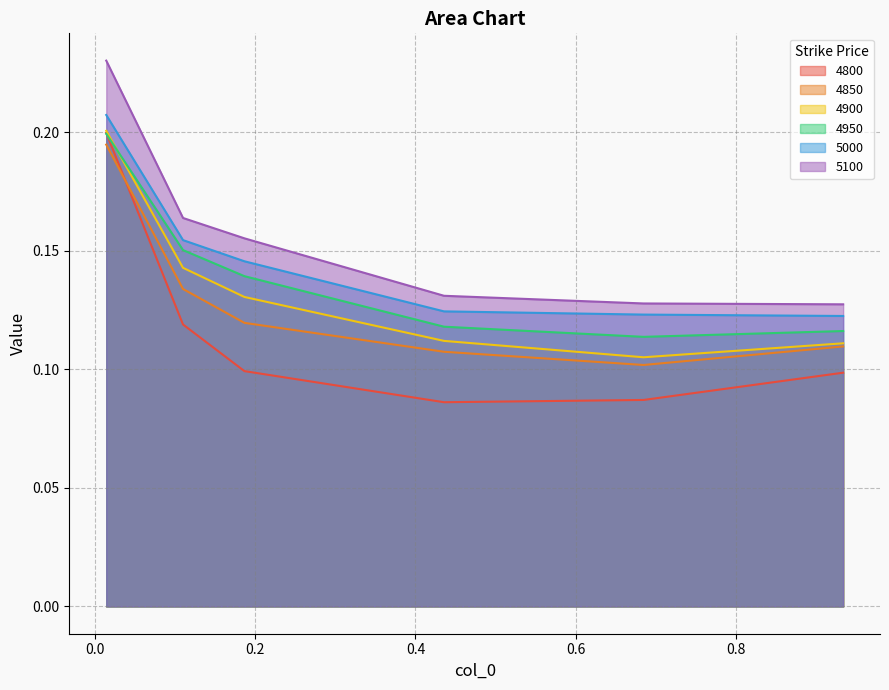

Count the 5100 values in the range 0 to 1.

6